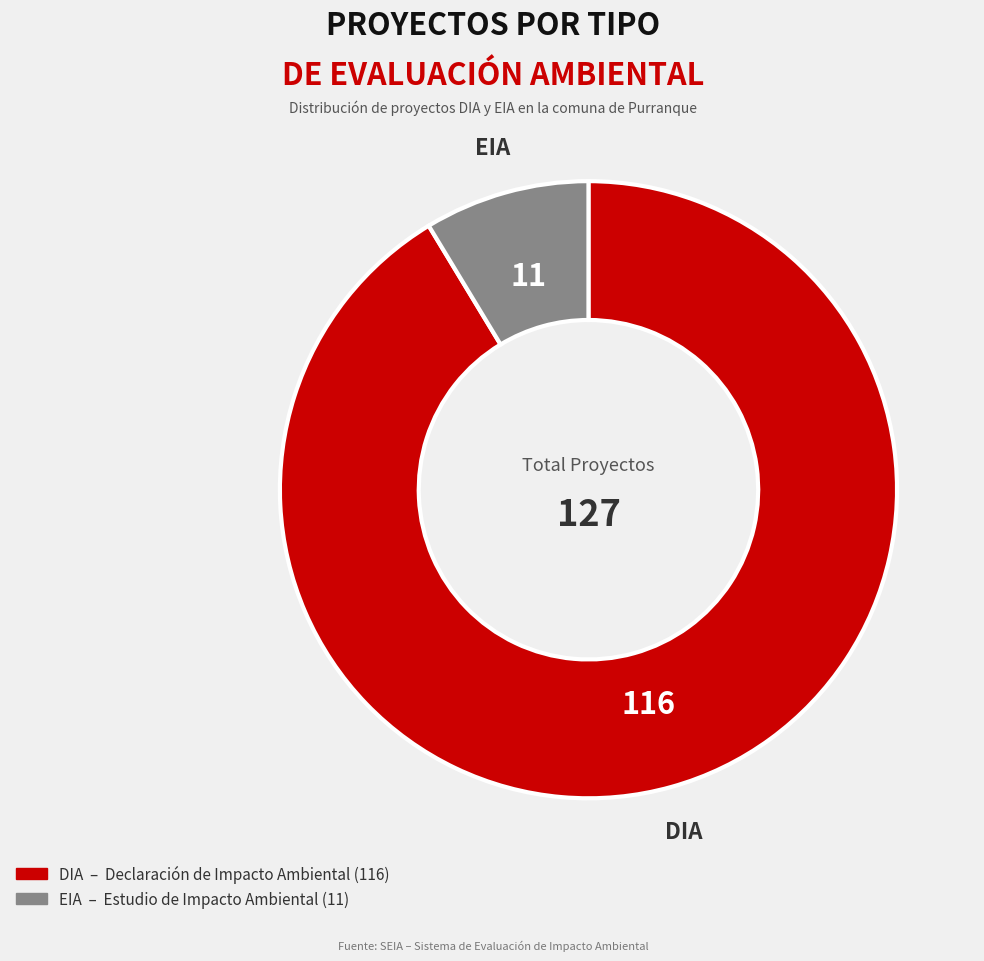

Is there any slice that represents more than half of the pie?

Yes